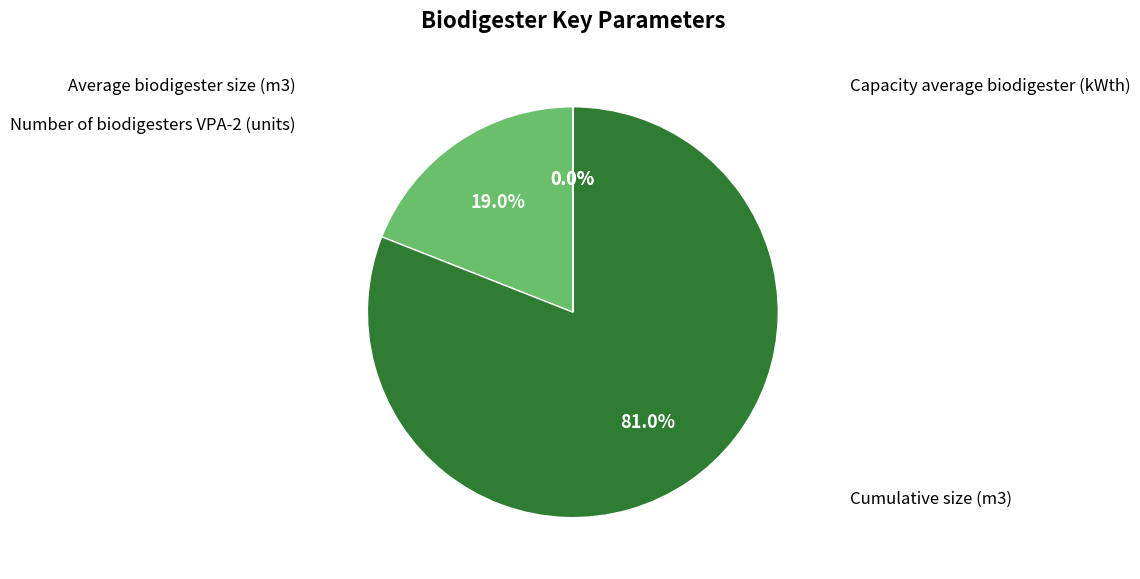

How much of the chart is everything except Capacity average biodigester (kWth)?

100.0%